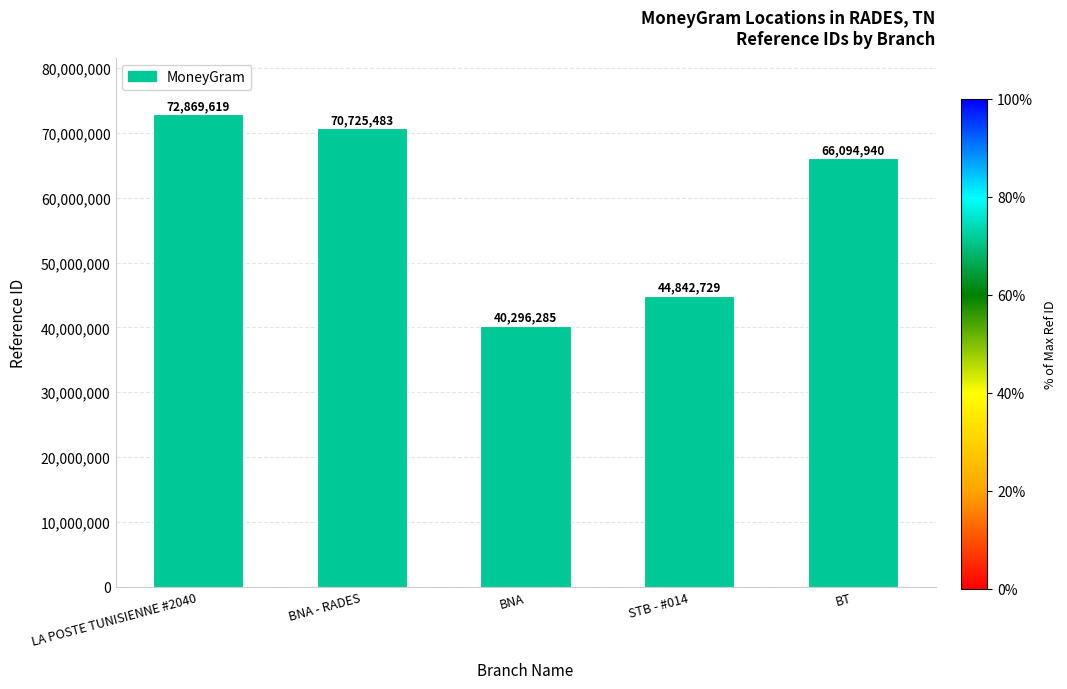

Between BNA - RADES and LA POSTE TUNISIENNE #2040, which is larger?

LA POSTE TUNISIENNE #2040